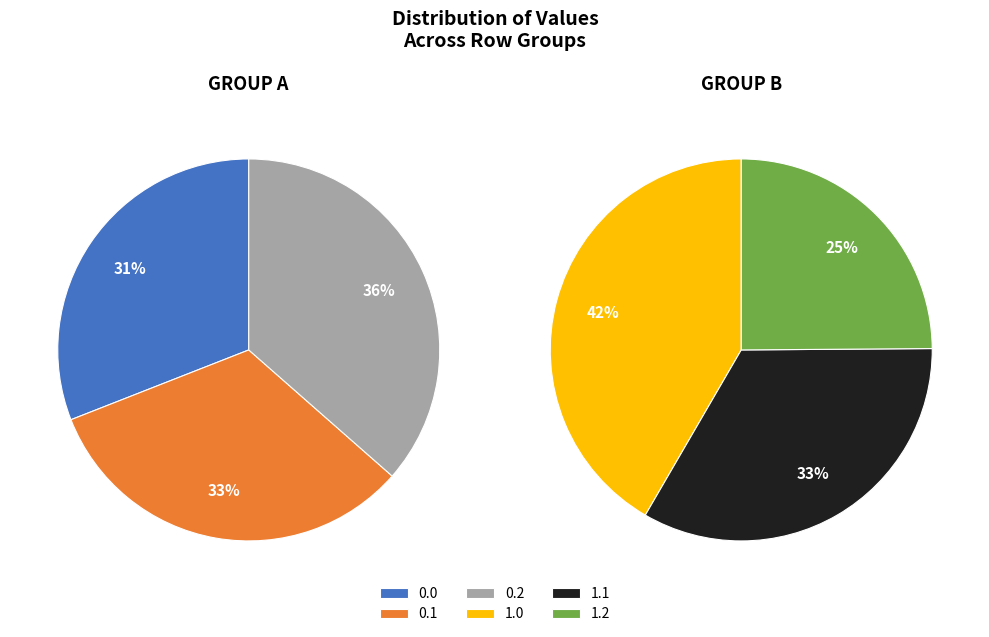

What portion of the pie excludes 0.2?

83.6%